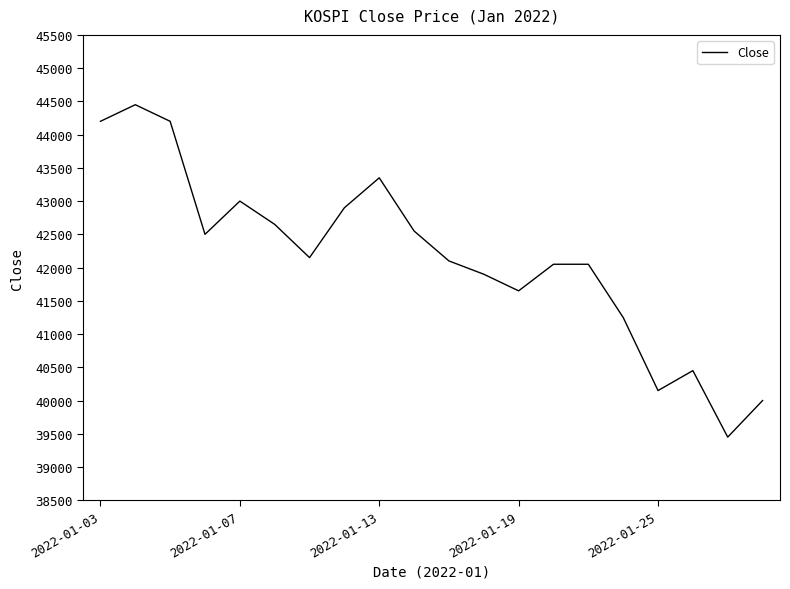

What is the minimum value shown in the chart?

39450